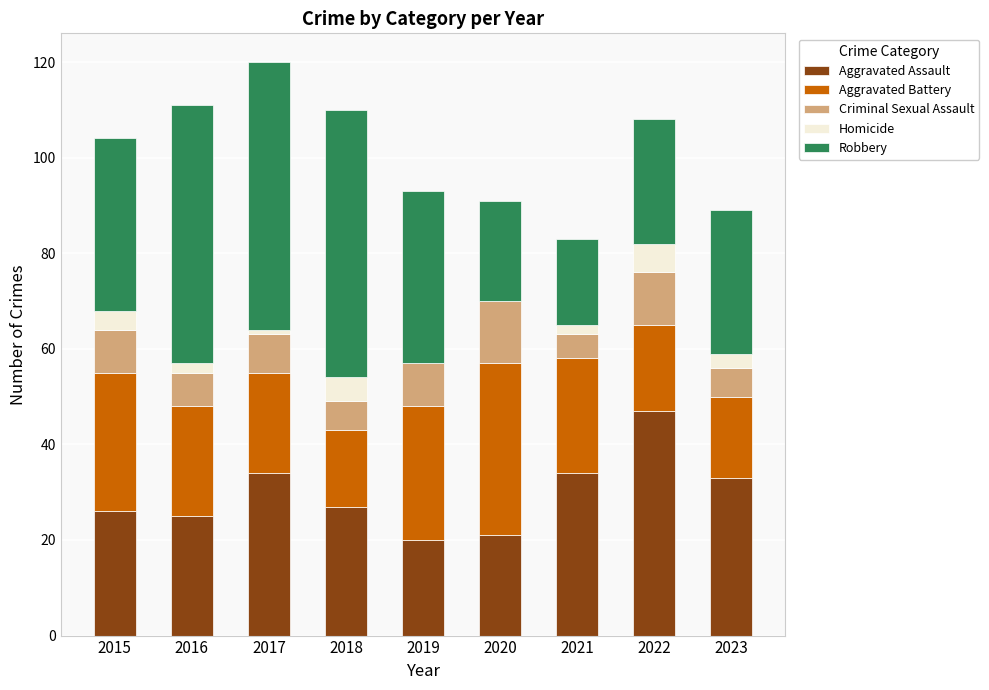

How many distinct data groups are displayed?

5